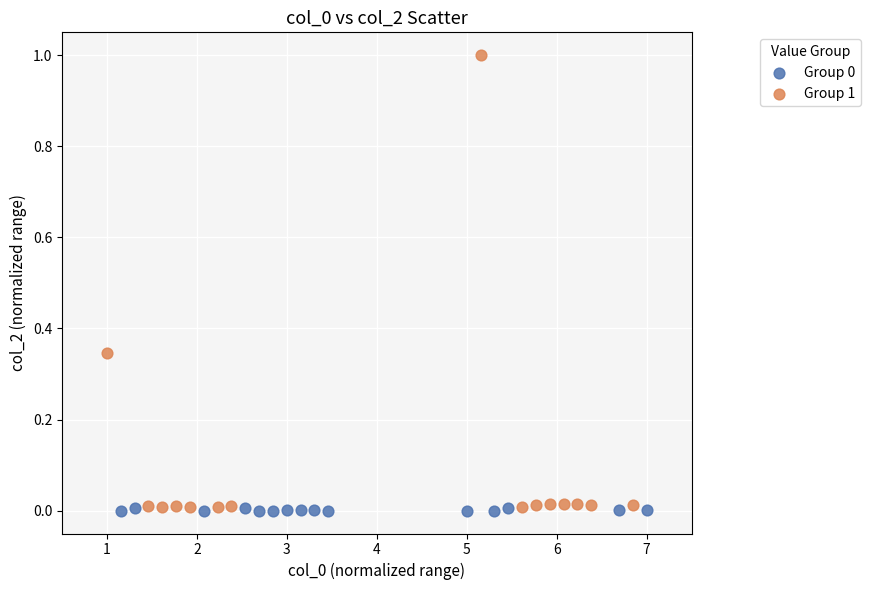

Which series has the widest spread of Y values?

Group 1